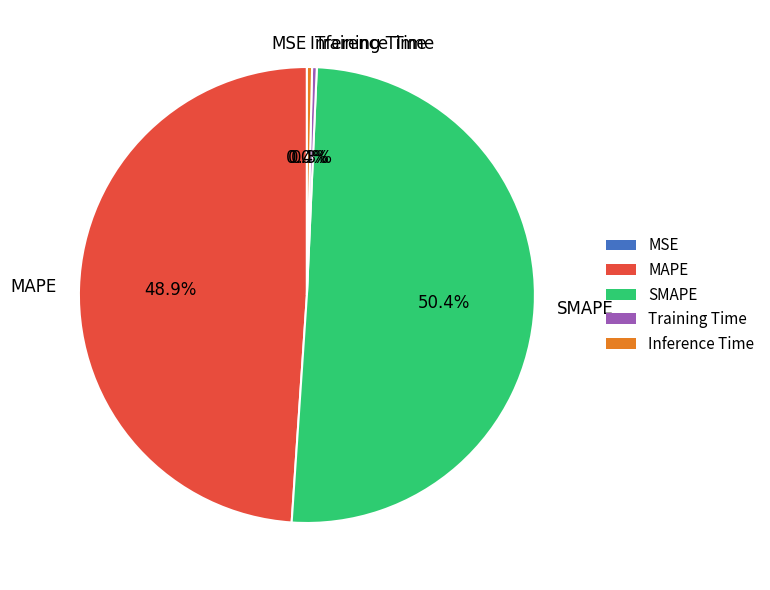

Does Inference Time represent more than half of the total?

No